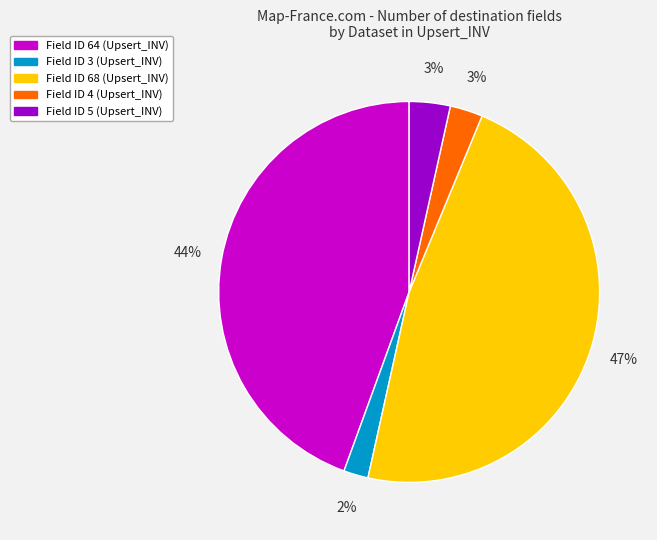

To the nearest percent, what is the average slice percentage?

20%